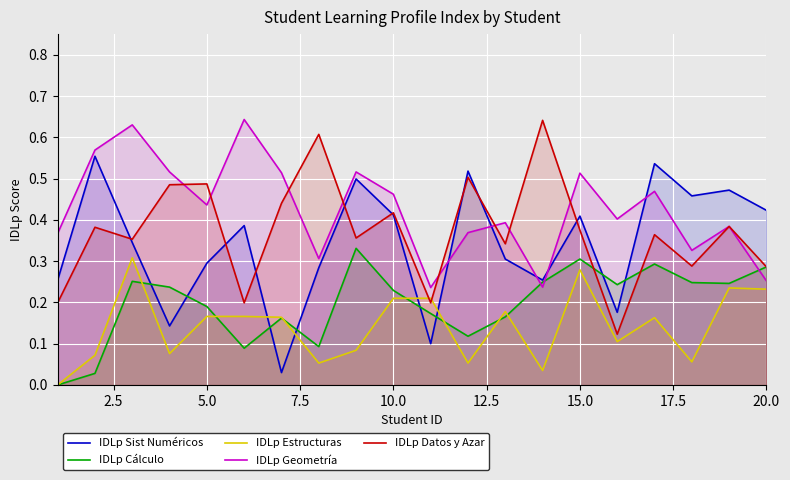

What is the difference between the maximum and minimum values in the IDLp Geometría series?

0.4